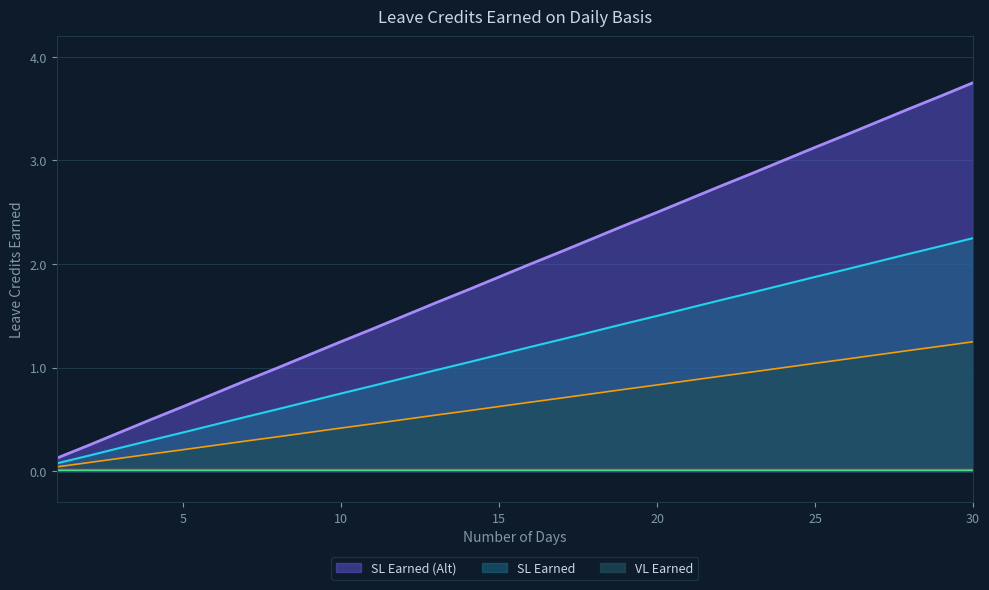

What is the difference between the maximum and minimum values in the VL Earned series?

3.6